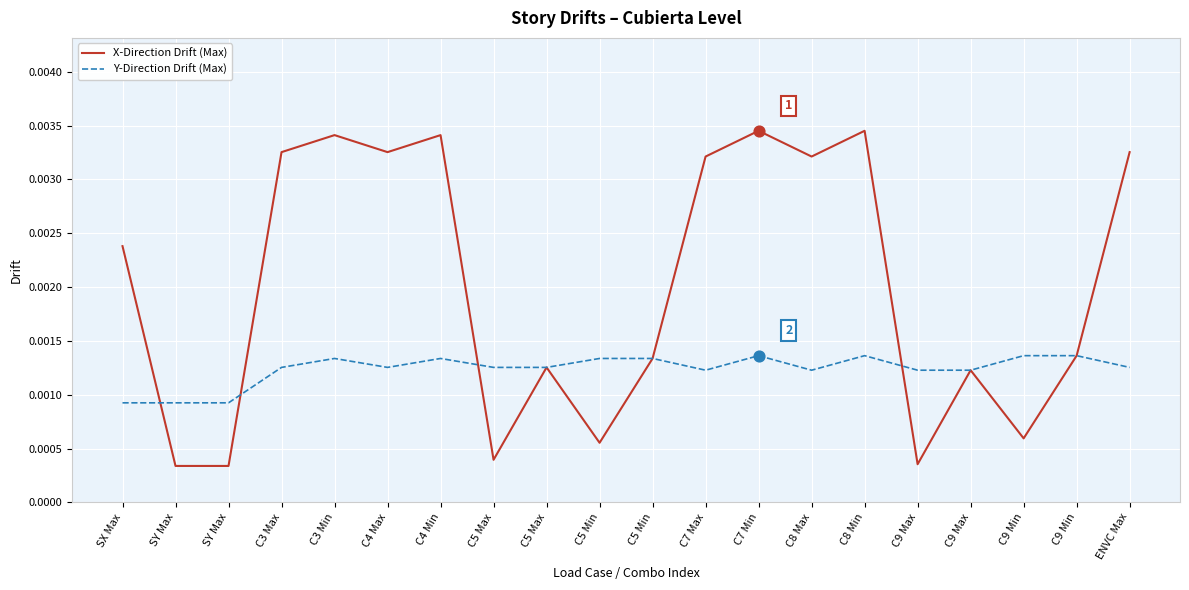

What are all the series names shown in the legend?

X-Direction Drift (Max), Y-Direction Drift (Max)